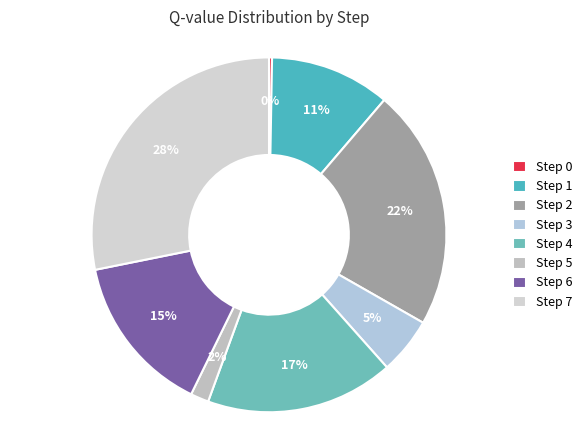

How many slices are in this pie chart?

8